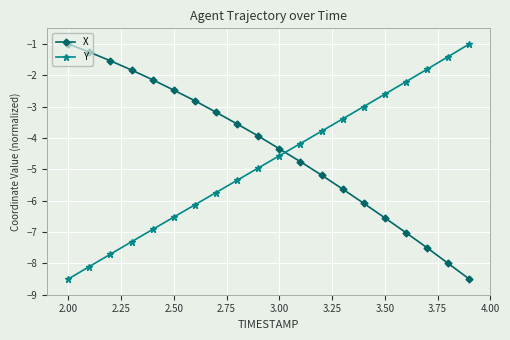

How many times do X and Y cross each other?

1